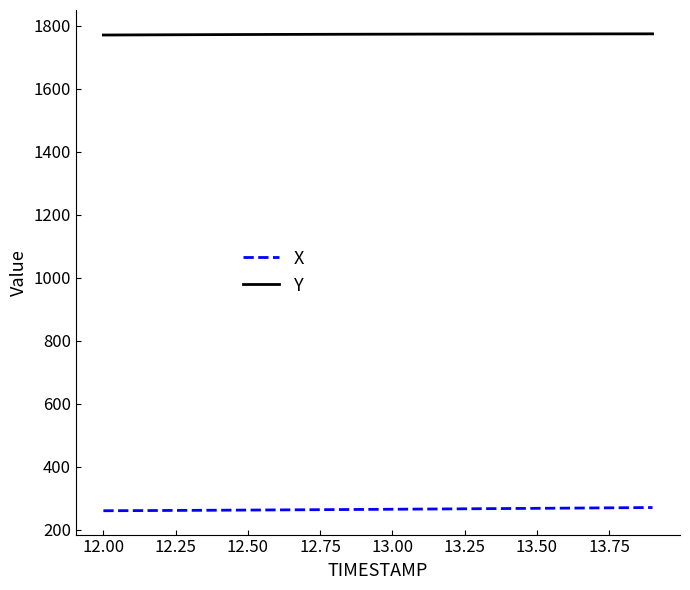

True or false: X and Y cross at least once.

False